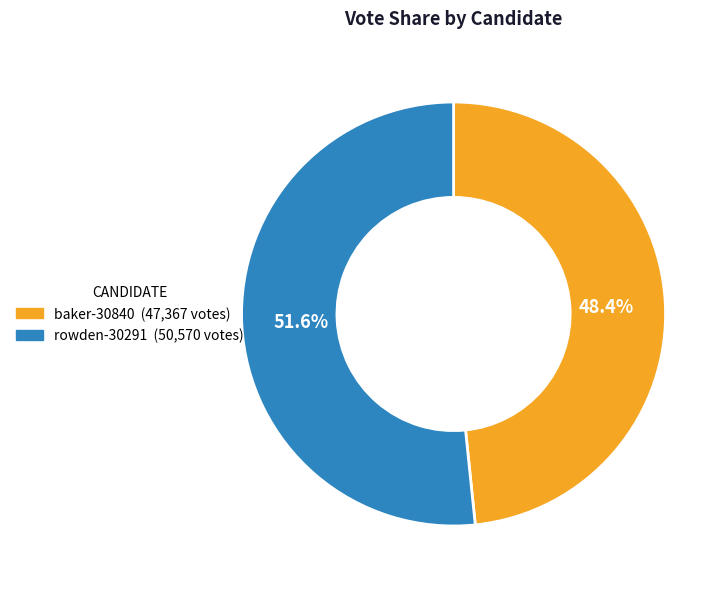

Which slice is the largest?

rowden-30291